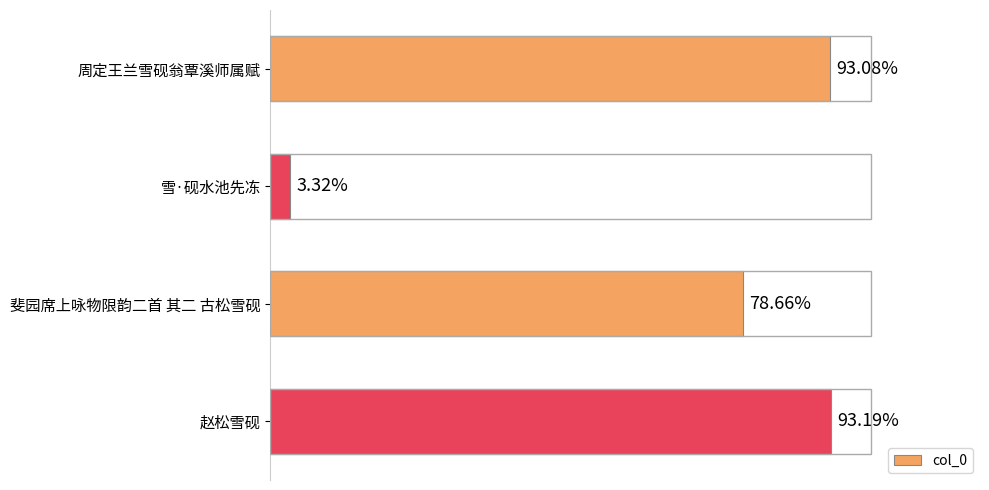

Does the chart contain any negative values?

No